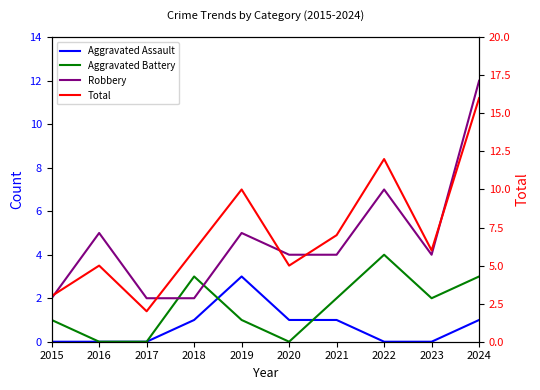

In Aggravated Battery, how many points are higher than both neighbors (excluding endpoints)?

2